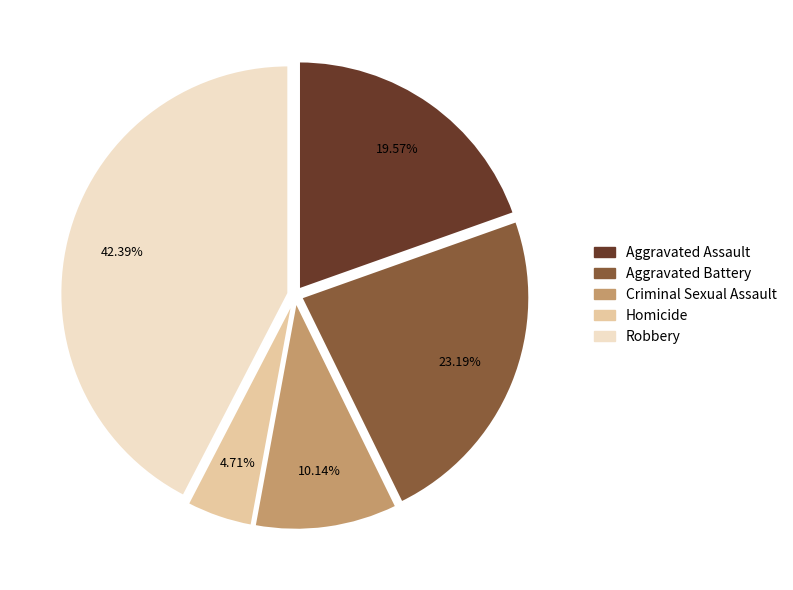

To the nearest percent, what is the average slice percentage?

20%